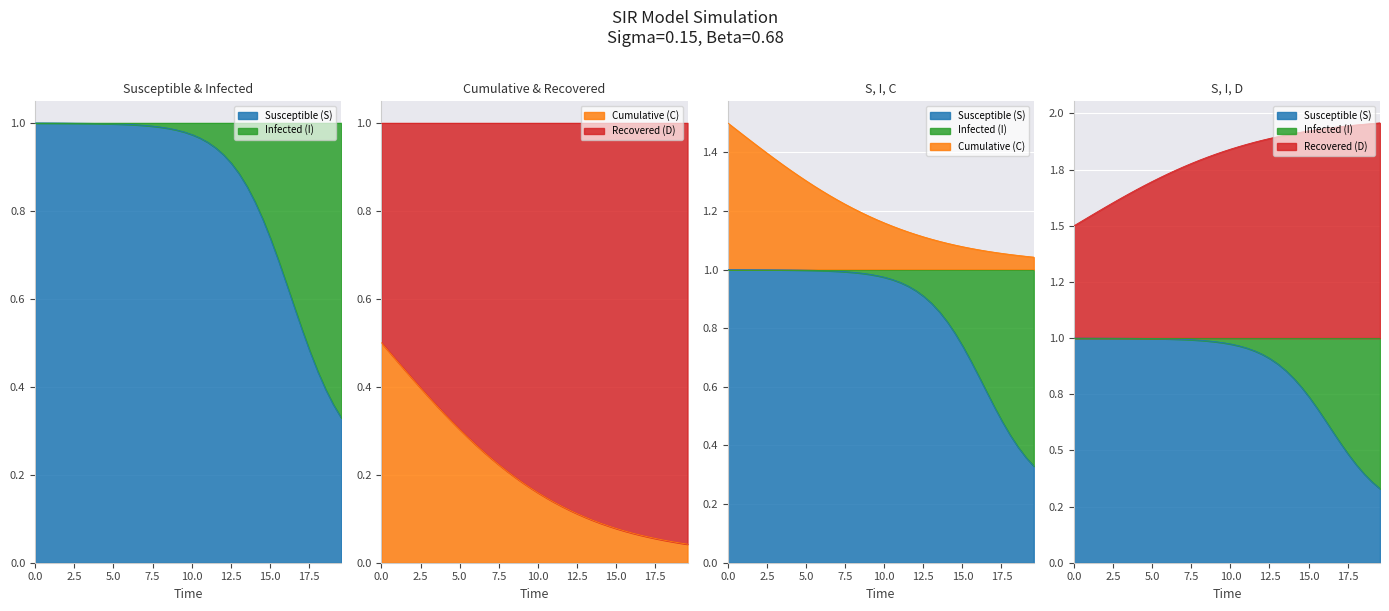

How many lines are shown in the chart?

4